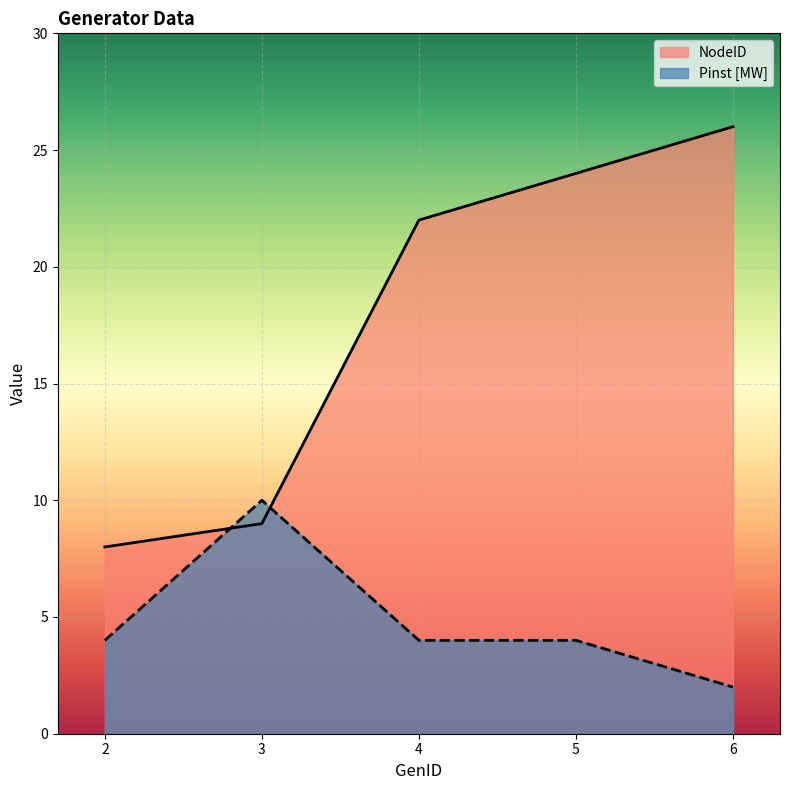

What is the average value of the Pinst [MW] series?

5